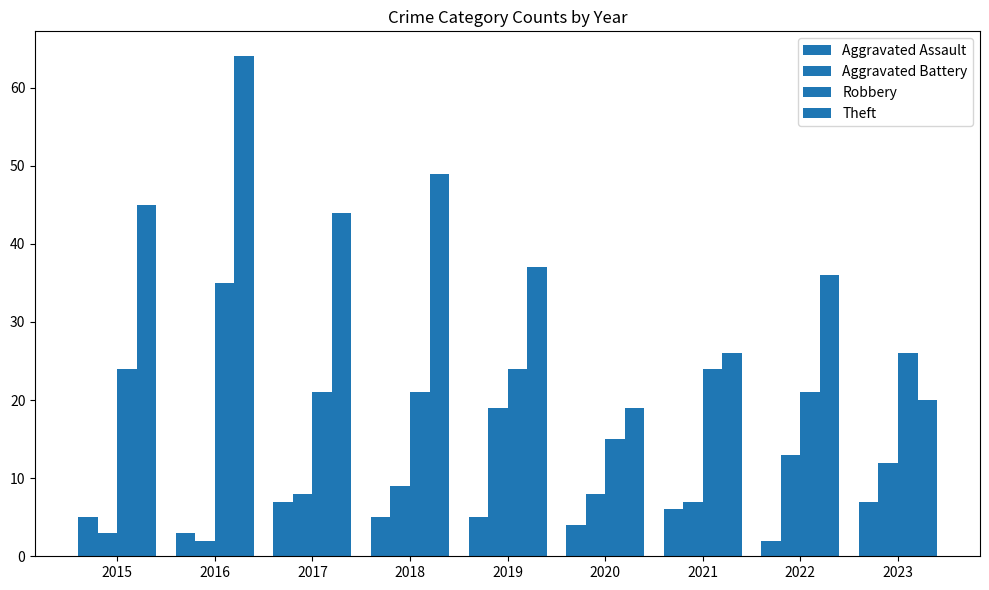

How many bars are there in total?

36